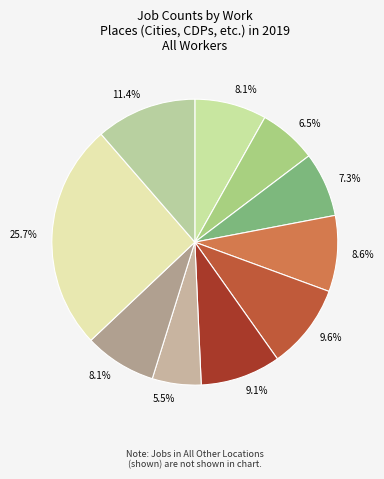

How many segments does this pie chart have?

10